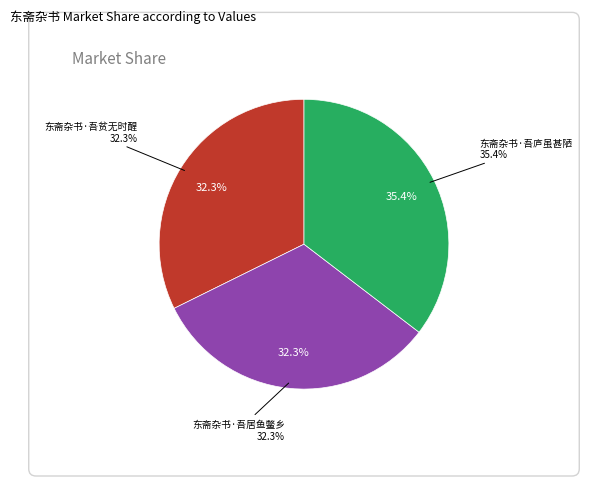

To the nearest percent, what is the combined percentage of 东斋杂书·吾贫无时醒 and 东斋杂书·吾庐虽甚陋?

68%